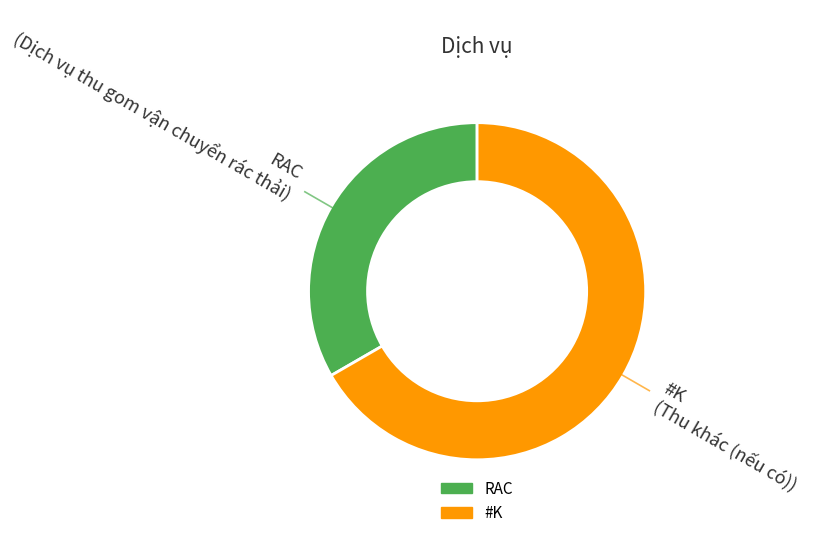

Which slice is the smallest?

RAC